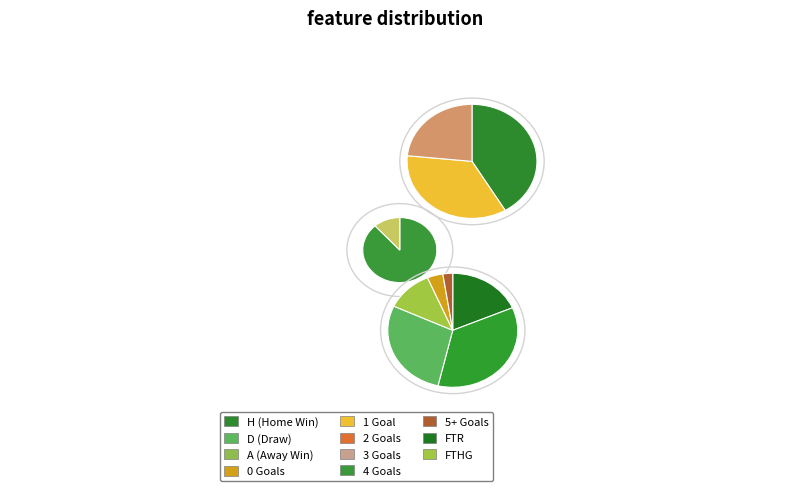

What is the largest slice in the pie chart?

H